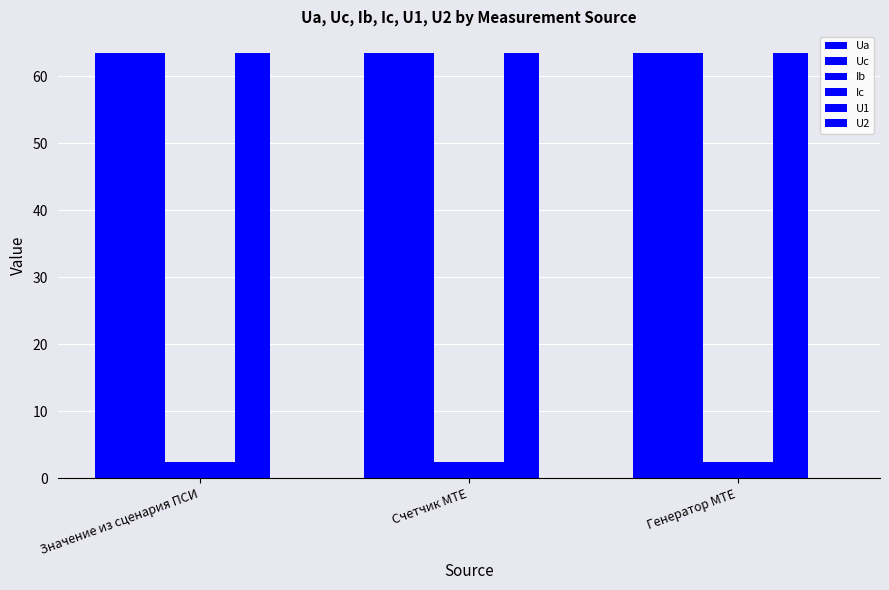

What is the label of the 2nd bar from the right?

Счетчик MTE